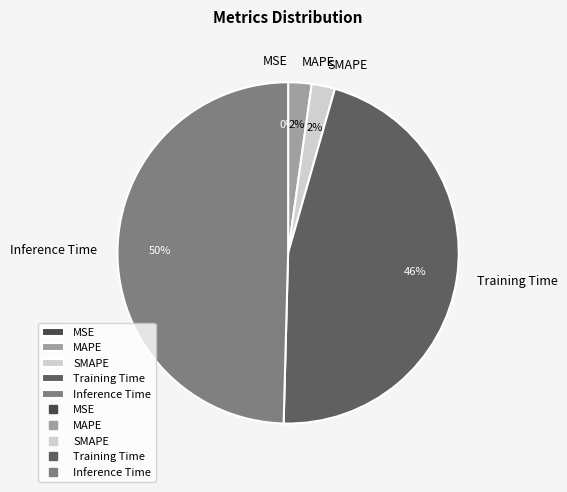

Is the sum of MSE and MAPE greater than half?

No